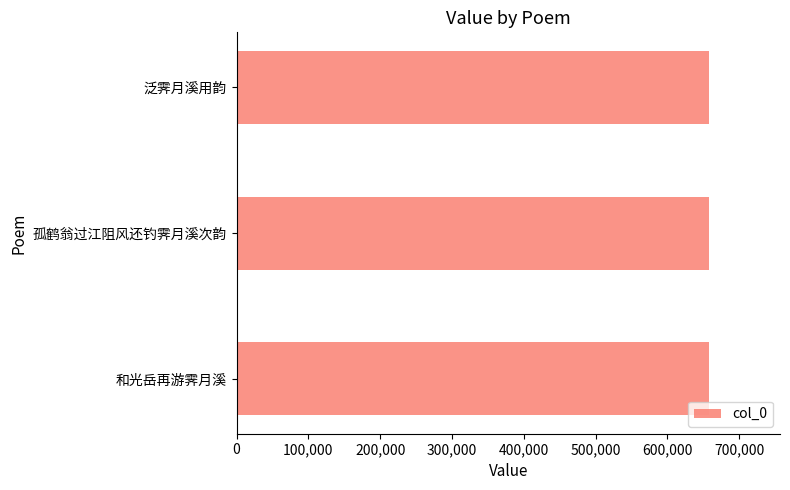

What is the minimum value shown in the chart?

657887